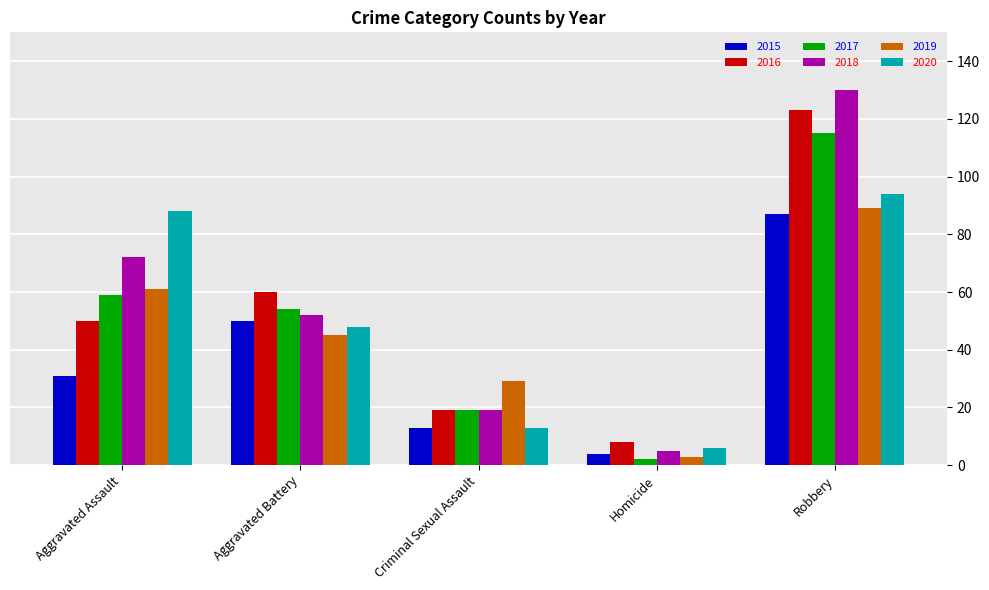

What is the total value across all series at Aggravated Battery?

309